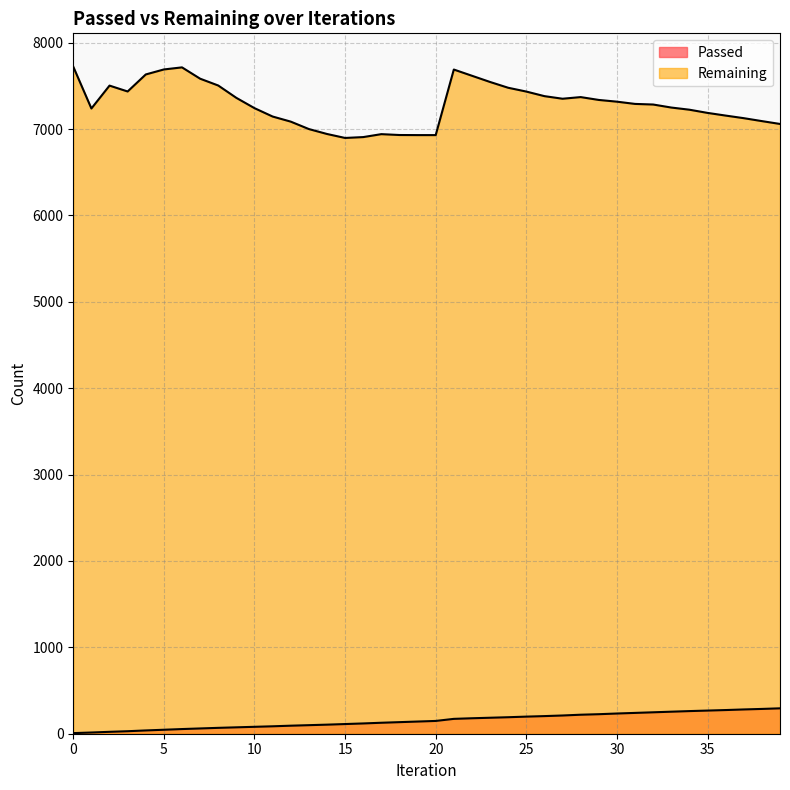

Reading right to left, transcribe all the data shown in this chart.

Passed: 294	287	281	274	268	262	255	248	241	234	226	220	211	204	198	191	185	179	172	148	141	134	127	119	112	105	99	93	86	80	74	68	61	54	46	38	29	22	14	7
Remaining: 7059	7092	7126	7156	7187	7224	7249	7284	7291	7317	7337	7370	7351	7381	7434	7478	7545	7617	7689	6930	6930	6931	6941	6907	6897	6943	7000	7086	7145	7242	7361	7504	7583	7714	7690	7632	7435	7503	7238	7722